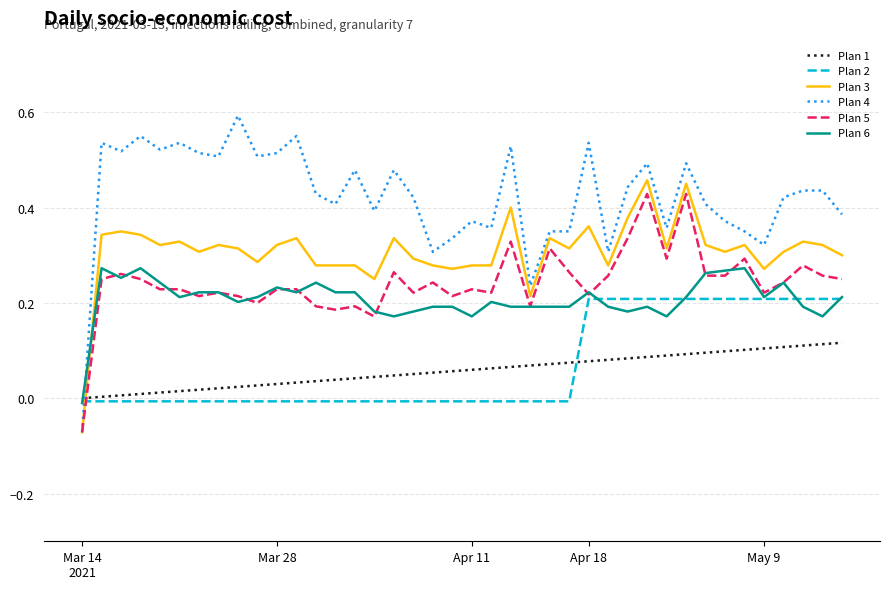

How many times do Plan 3 and Plan 2 cross each other?

1